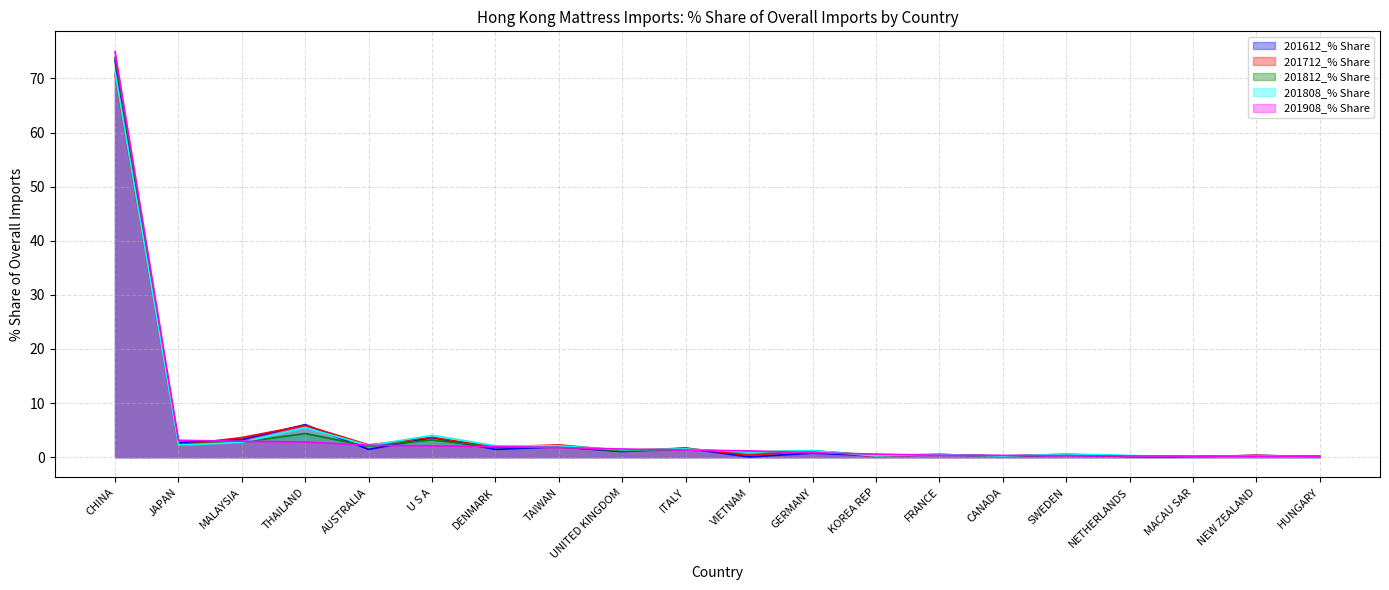

What is the approximate value of 201712_% Share at U S A?

3.7